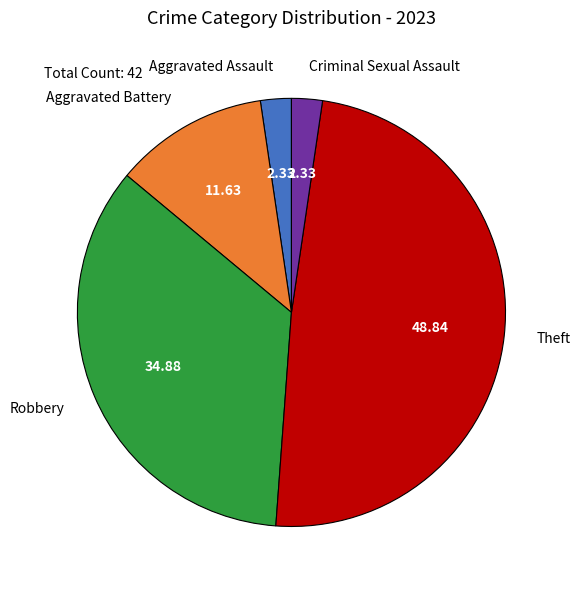

Is the sum of Aggravated Assault and Theft greater than half?

Yes